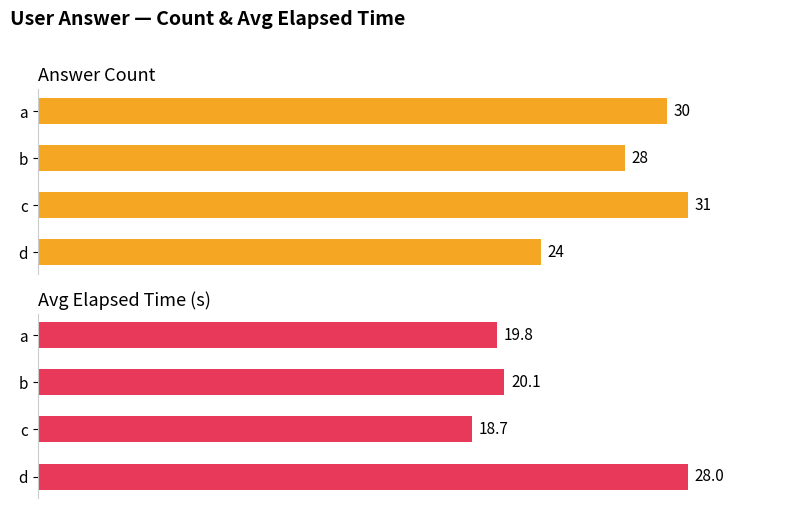

Between c and d, which is larger?

c